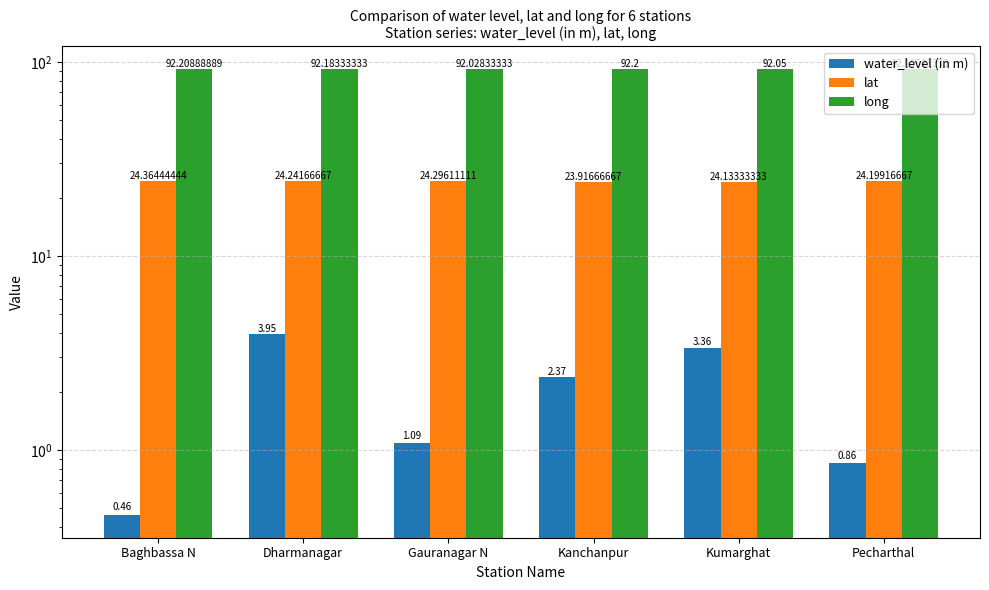

Reading left to right, list all the values displayed in this chart.

water_level (in m): Baghbassa N=0.5	Dharmanagar=4.0	Gauranagar N=1.1	Kanchanpur=2.4	Kumarghat=3.4	Pecharthal=0.9
lat: Baghbassa N=24.4	Dharmanagar=24.2	Gauranagar N=24.3	Kanchanpur=23.9	Kumarghat=24.1	Pecharthal=24.2
long: Baghbassa N=92.2	Dharmanagar=92.2	Gauranagar N=92.0	Kanchanpur=92.2	Kumarghat=92.0	Pecharthal=92.1